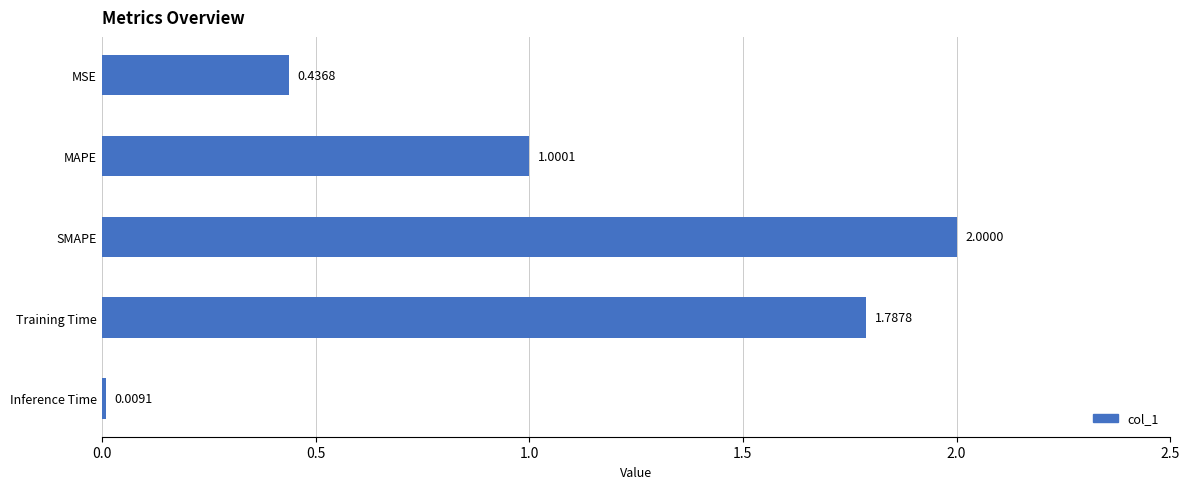

Where is the data nearest to the value 1?

MAPE